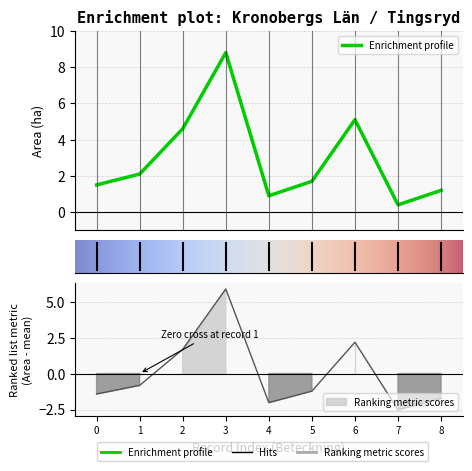

Count the number of categories in the chart.

9